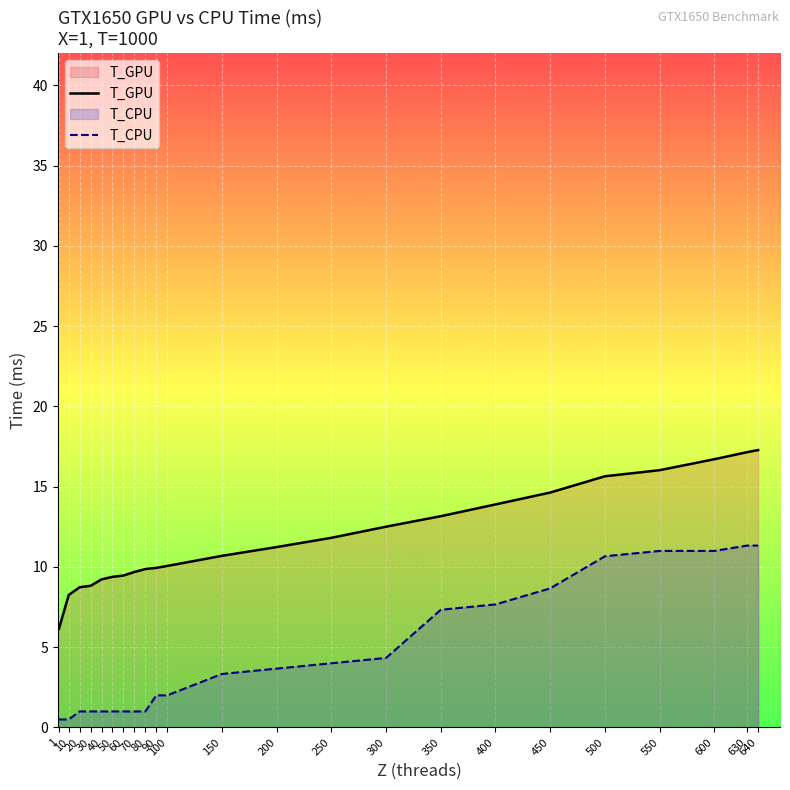

Read the T_GPU value at 550.

16.0